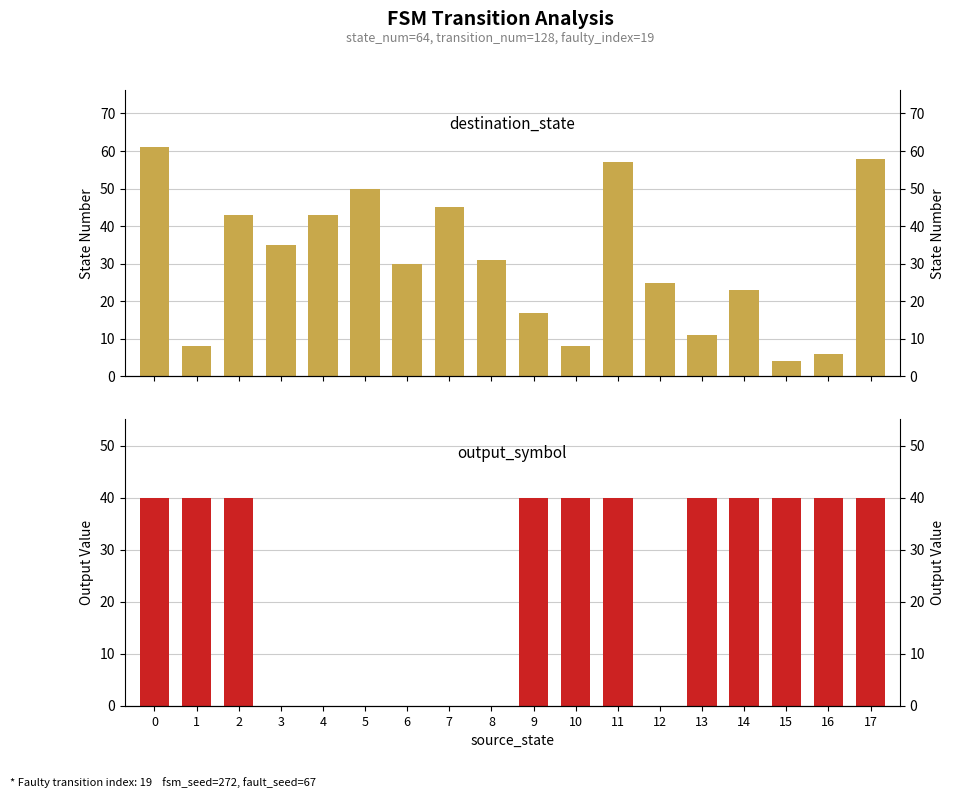

Rank the series at 10 from lowest to highest value.

destination_state, output_symbol